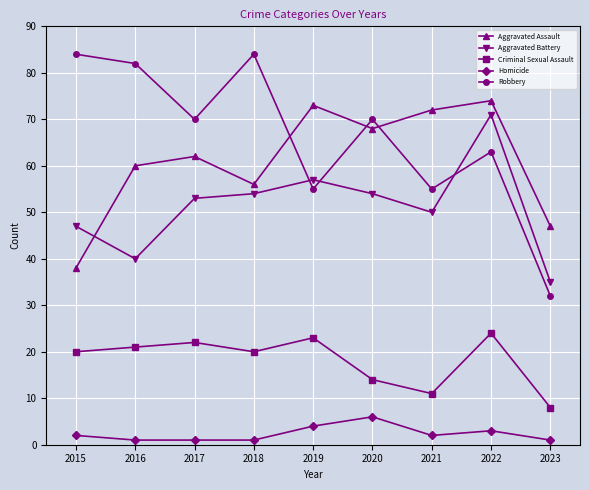

Reading left to right, transcribe all the data shown in this chart.

Aggravated Assault: 2015=38	2016=60	2017=62	2018=56	2019=73	2020=68	2021=72	2022=74	2023=47
Aggravated Battery: 2015=47	2016=40	2017=53	2018=54	2019=57	2020=54	2021=50	2022=71	2023=35
Criminal Sexual Assault: 2015=20	2016=21	2017=22	2018=20	2019=23	2020=14	2021=11	2022=24	2023=8
Homicide: 2015=2	2016=1	2017=1	2018=1	2019=4	2020=6	2021=2	2022=3	2023=1
Robbery: 2015=84	2016=82	2017=70	2018=84	2019=55	2020=70	2021=55	2022=63	2023=32